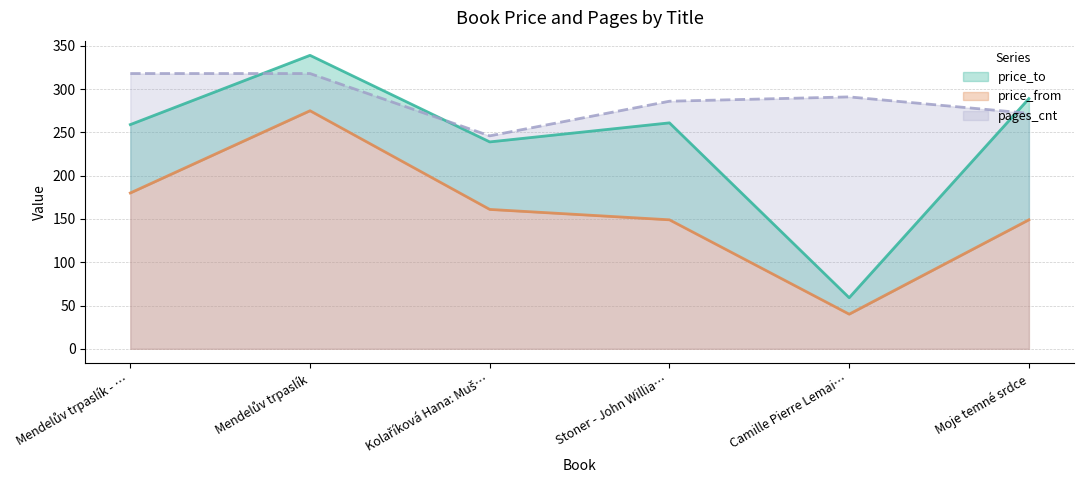

At which category is the sum across all series the highest?

Mendelův trpaslík